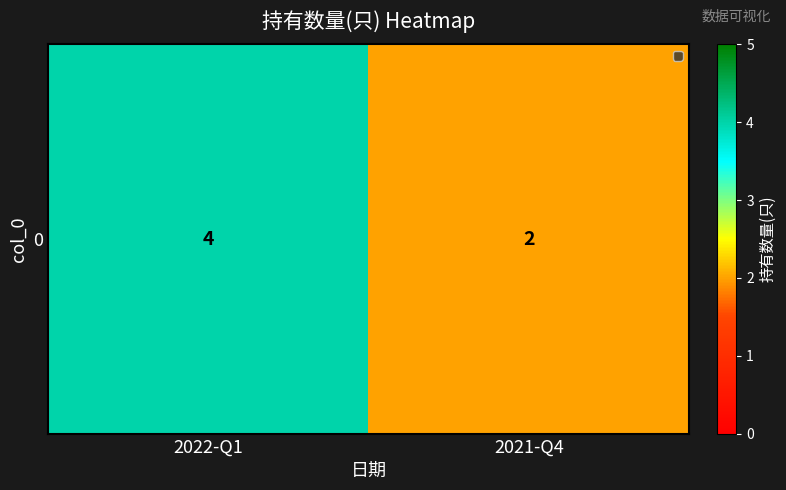

The chart shows a value of 3 at 2021-Q4. True or false?

False